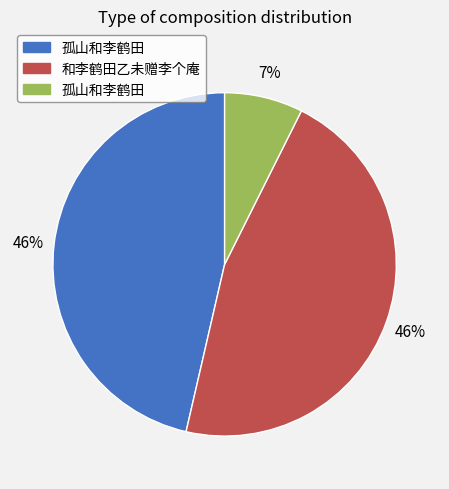

Is there any slice that represents more than half of the pie?

No